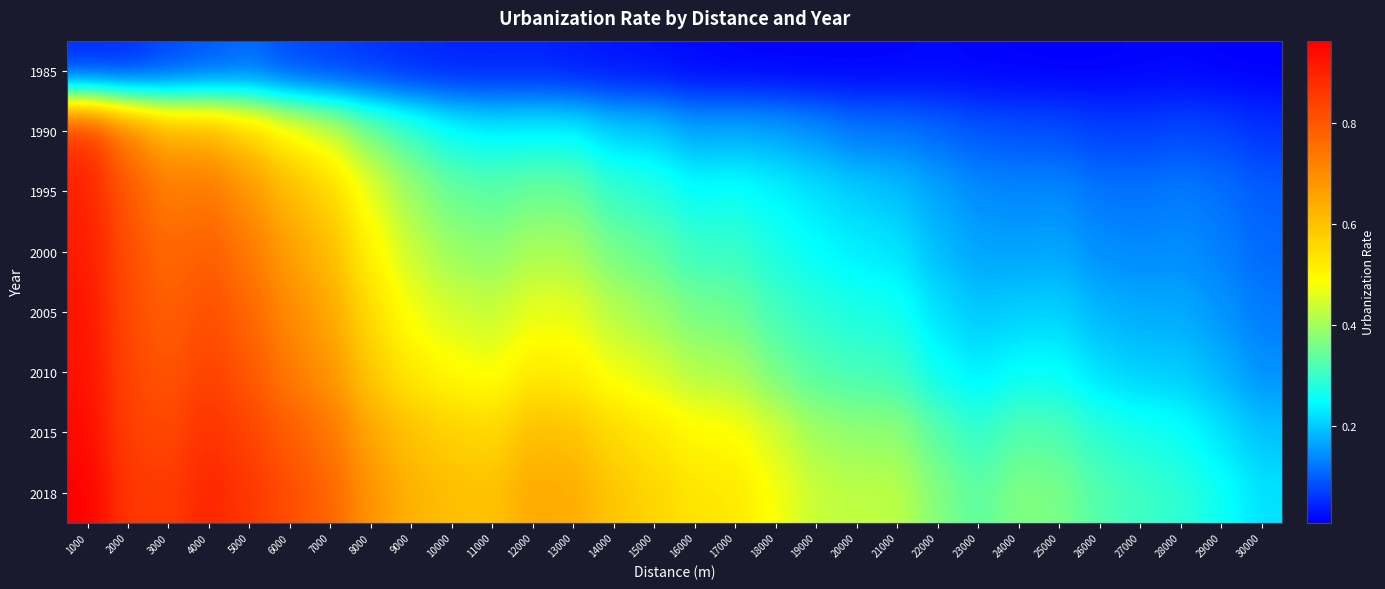

At which category does the chart reach its peak across all series?

1000